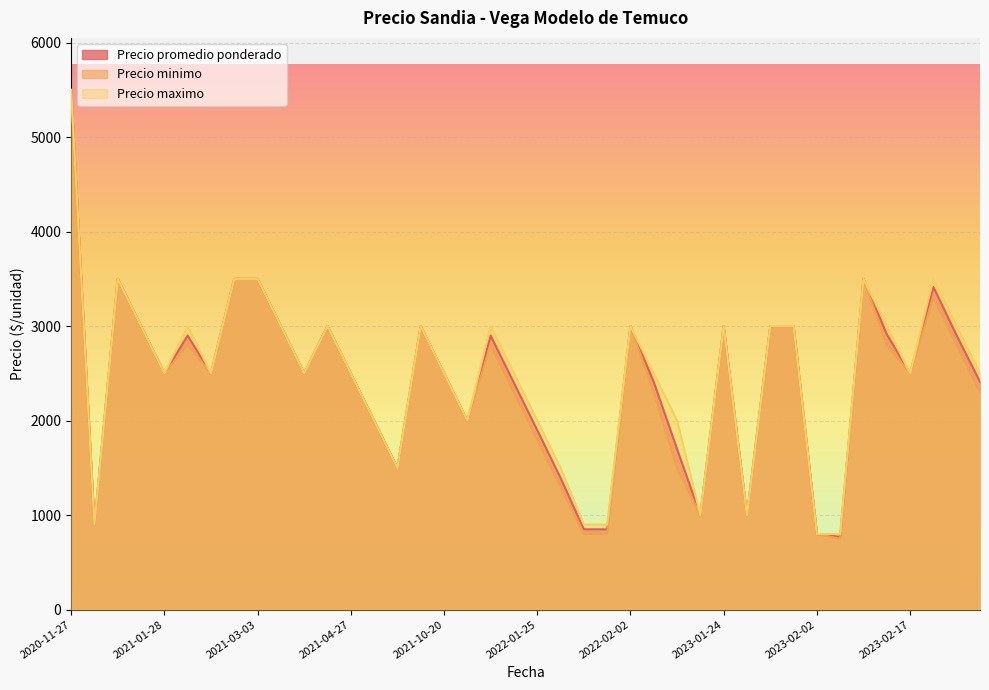

True or false: Precio promedio ponderado and Precio maximo cross at least once.

False